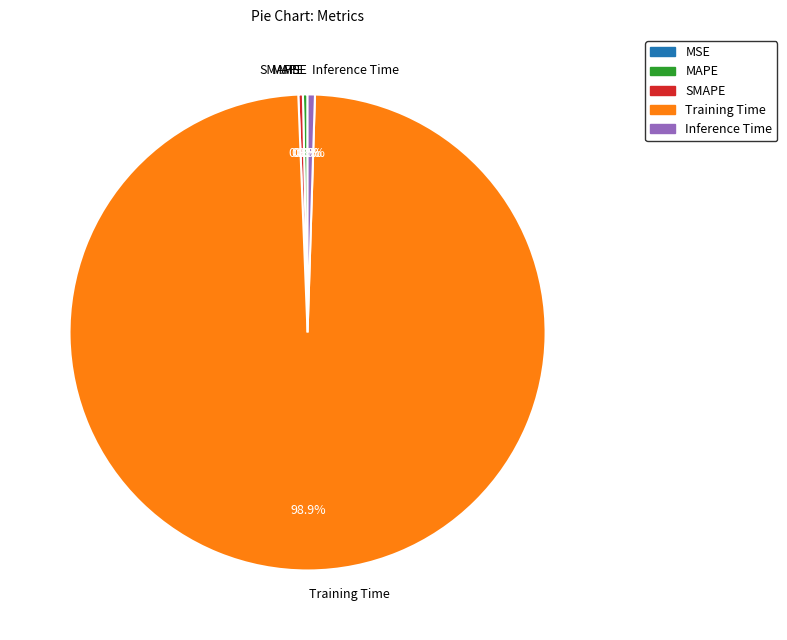

What percentage do Inference Time and MAPE together represent?

0.8%